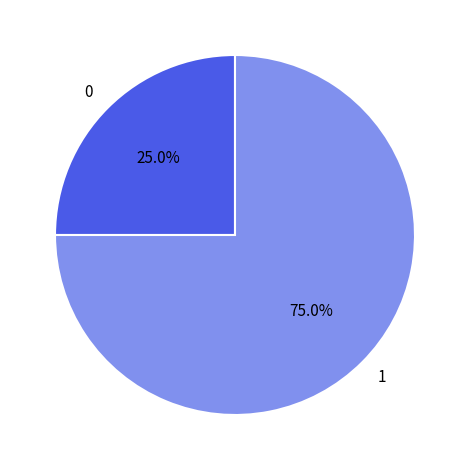

How many segments does this pie chart have?

2